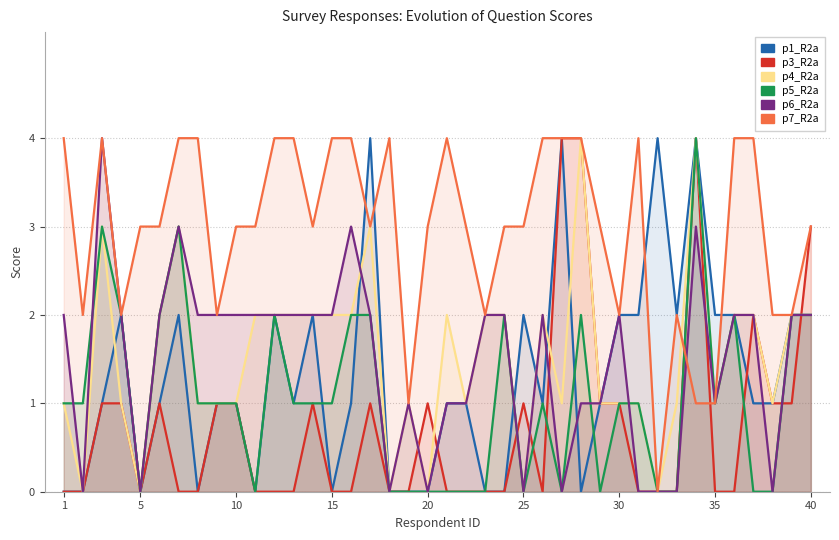

After their last crossing, which series has the higher values: p3_R2a or p1_R2a?

p3_R2a